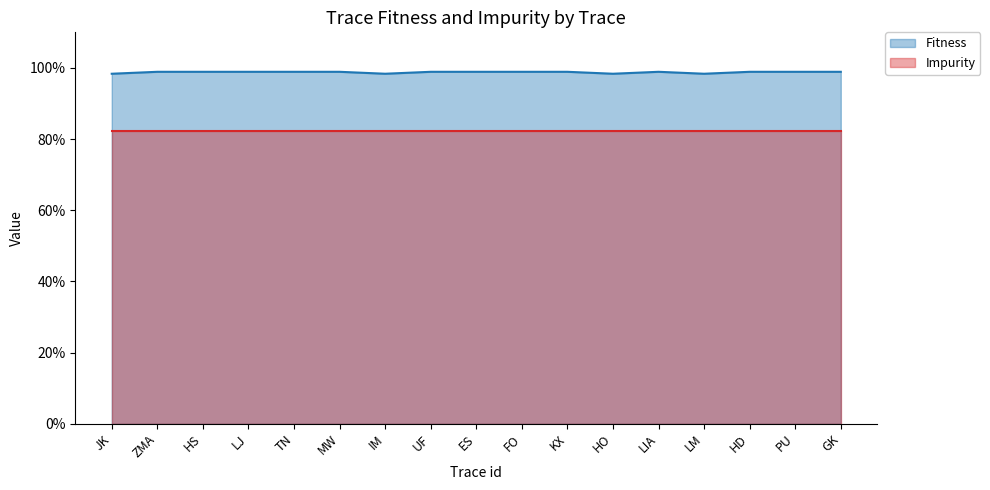

Where is the data nearest to the value 0?

JK